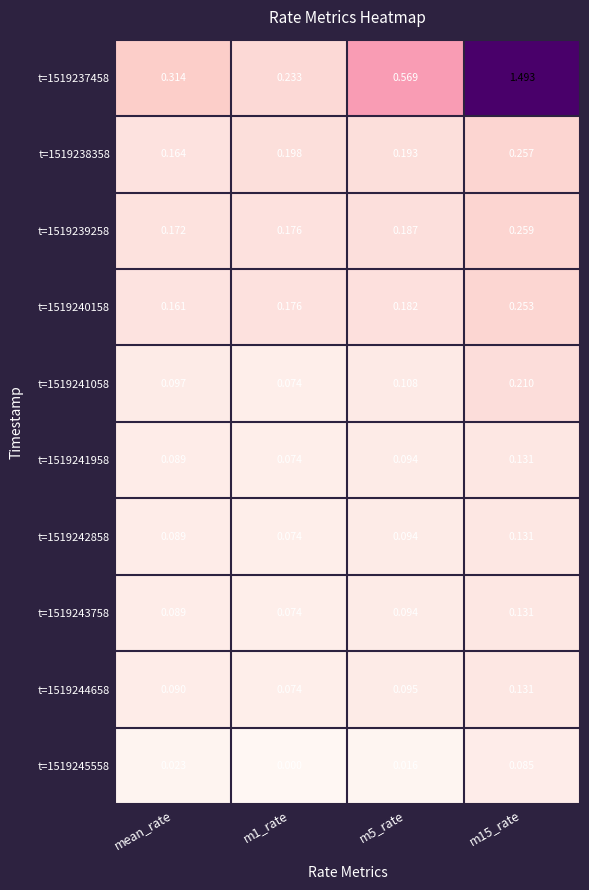

At which label does t=1519238358 reach its minimum?

mean_rate